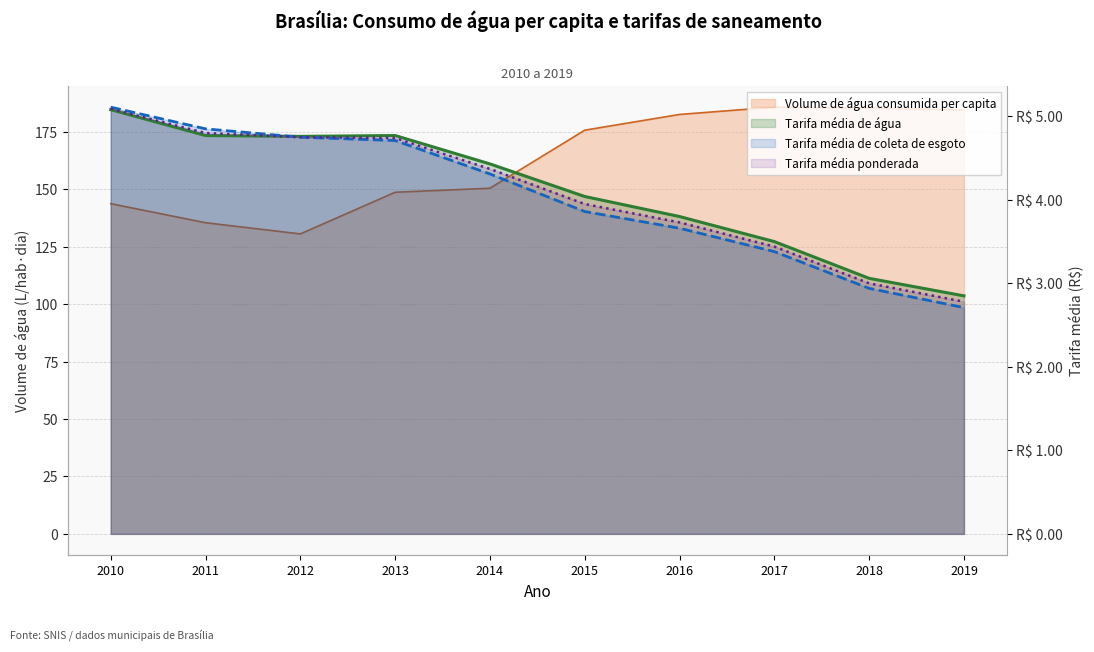

Rank the categories by Tarifa média de coleta de esgoto value from highest to lowest.

2010, 2011, 2012, 2013, 2014, 2015, 2016, 2017, 2018, 2019